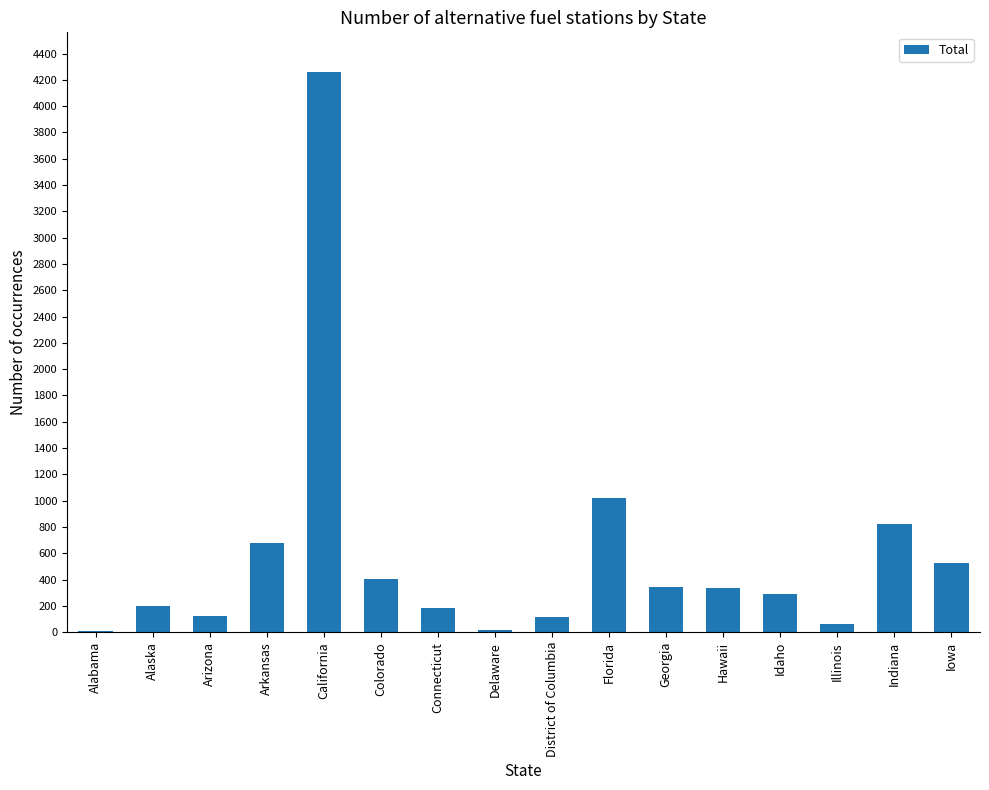

Does the chart contain stacked bars?

No